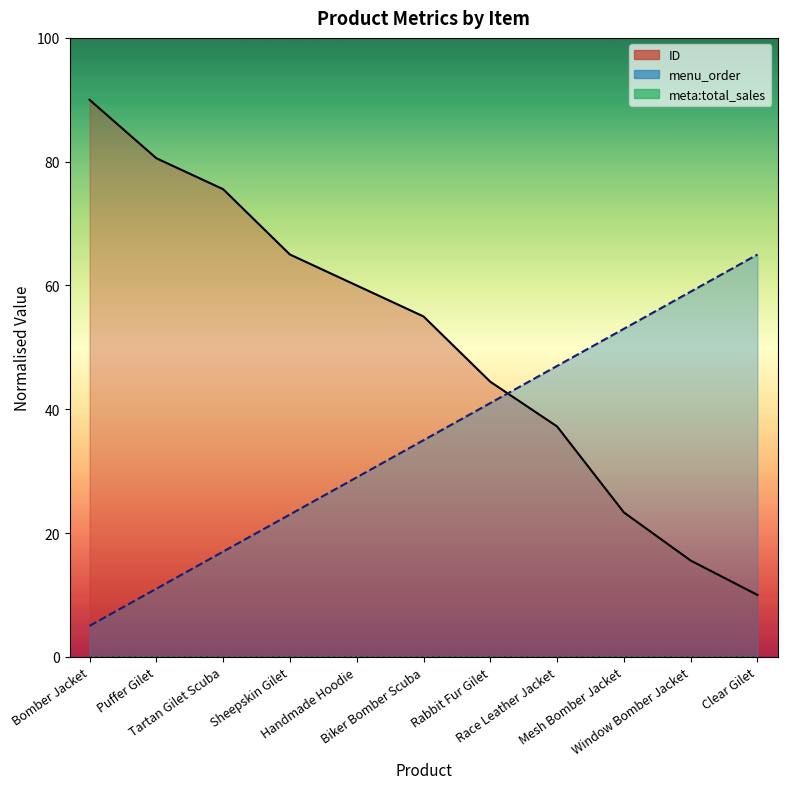

What is the maximum value shown in the chart?

90.0